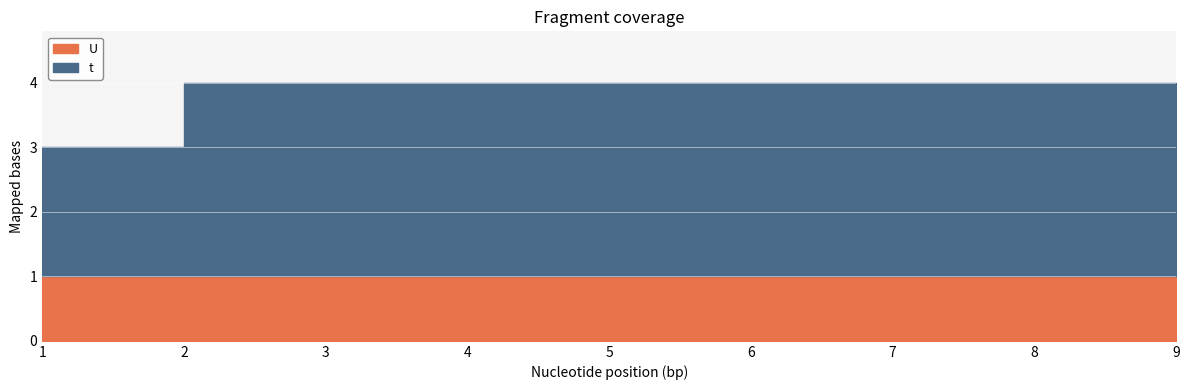

Reading left to right, extract all data points from this chart.

t: 2	3	3	3	3	3	3	3	3
U: 1	1	1	1	1	1	1	1	1